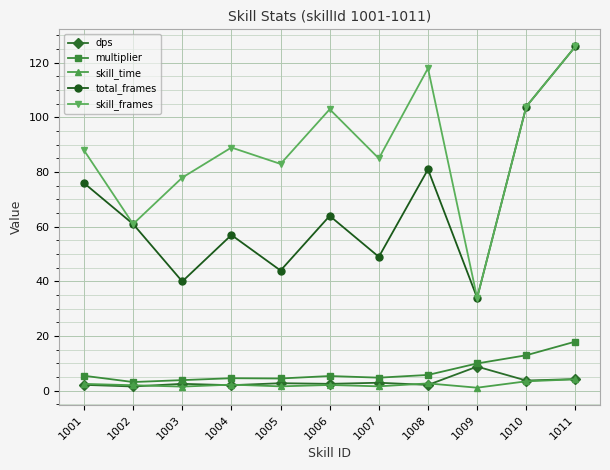

The multiplier series shows 31.9 at 1011. True or false?

False